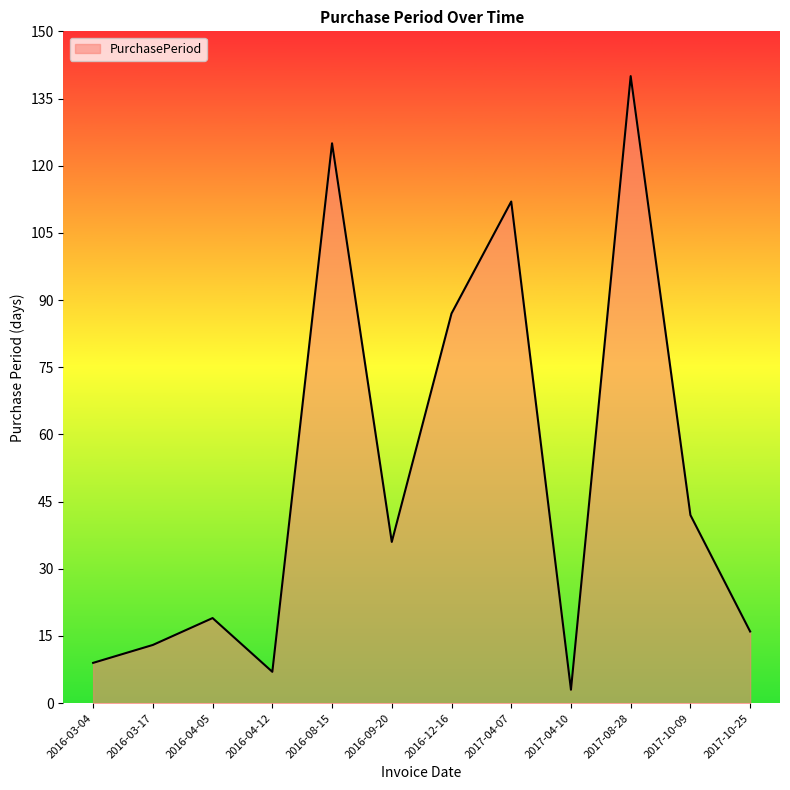

List the labels in order of value, largest first.

2017-08-28, 2016-08-15, 2017-04-07, 2016-12-16, 2017-10-09, 2016-09-20, 2016-04-05, 2017-10-25, 2016-03-17, 2016-03-04, 2016-04-12, 2017-04-10